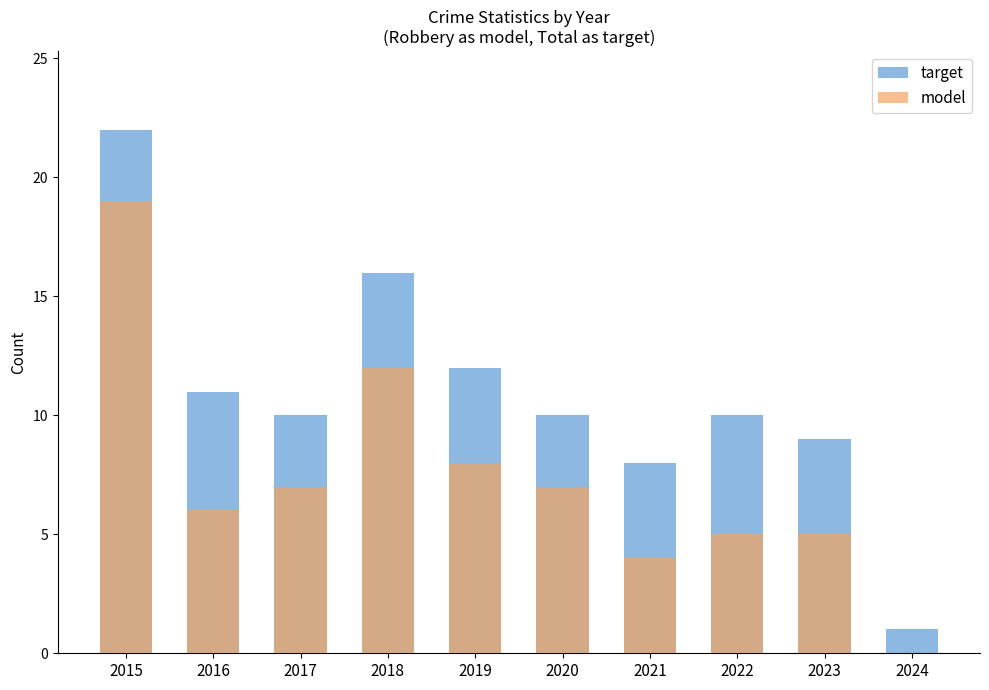

Count the number of categories in the chart.

10